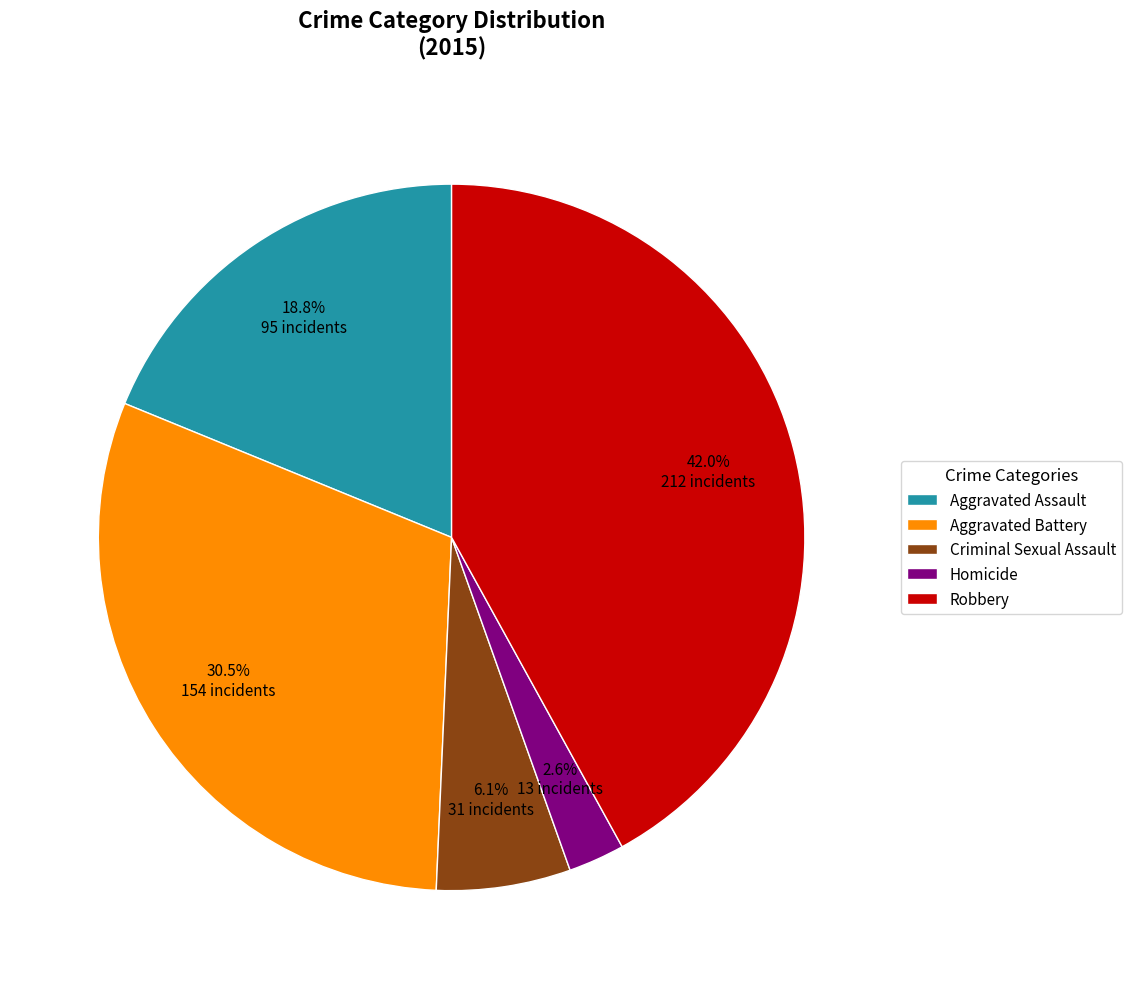

To the nearest percent, what is the difference between the largest and smallest slice percentages?

39%